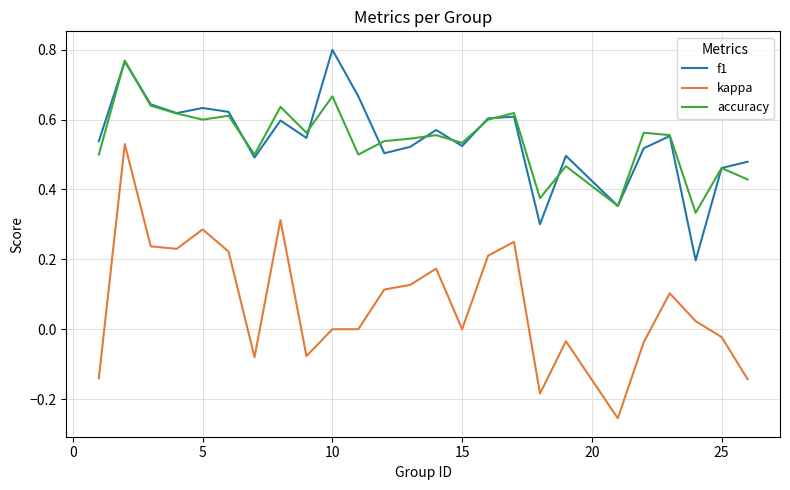

Which series has the widest spread of values?

kappa